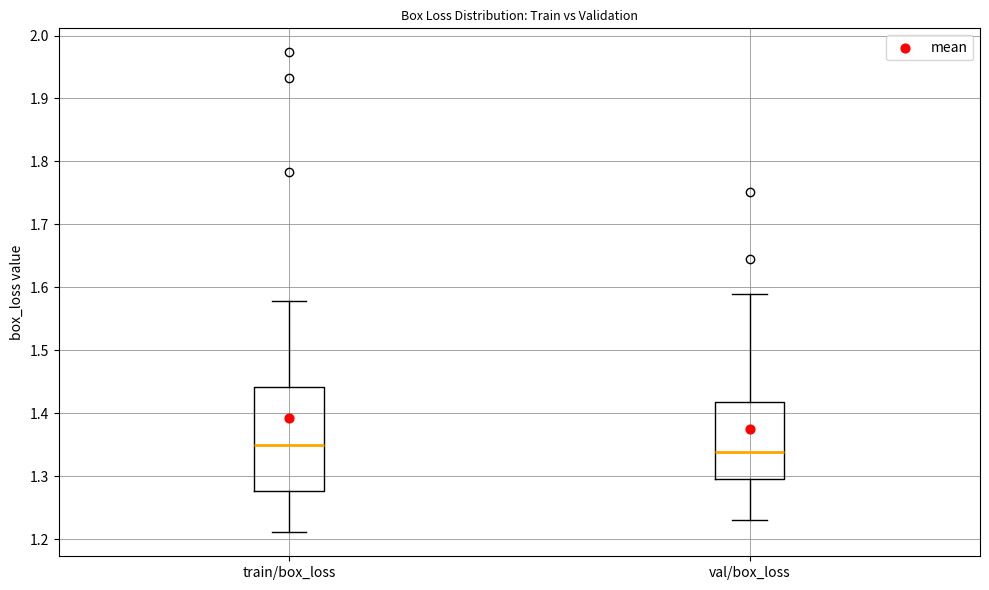

Reading left to right, transcribe this box plot: for each box, give where its median line is, the range the box spans, and where its two whiskers end, as read against the y-axis. The values are not printed on the chart, so give them approximately, as read against the axis.

train/box_loss: median 1.35, box 1.28 to 1.44, whiskers 1.21 to 1.58
val/box_loss: median 1.34, box 1.30 to 1.42, whiskers 1.23 to 1.59